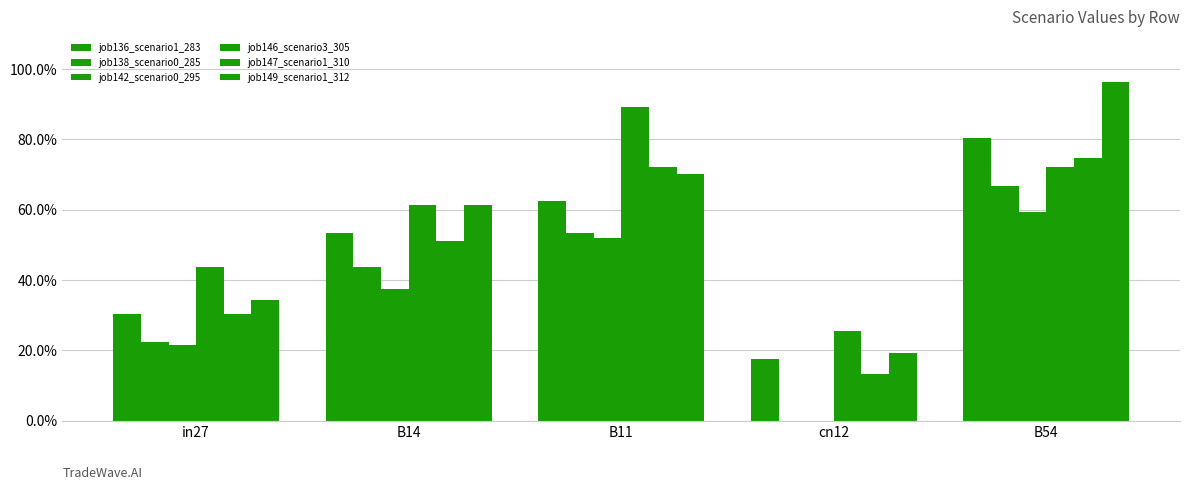

Does the chart contain stacked bars?

No